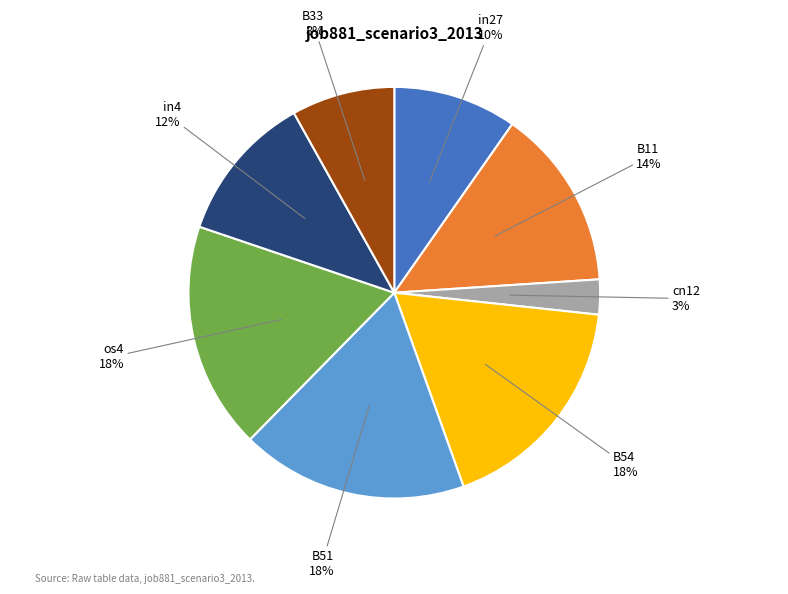

How many segments does this pie chart have?

8